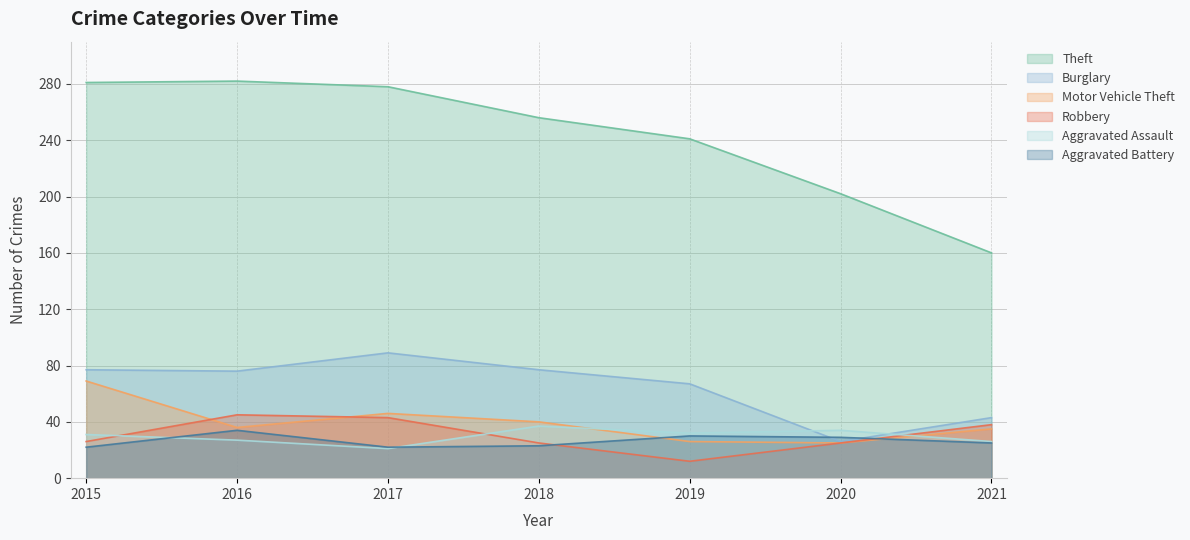

What is the approximate value of Aggravated Assault at 2021, to the nearest 10?

30